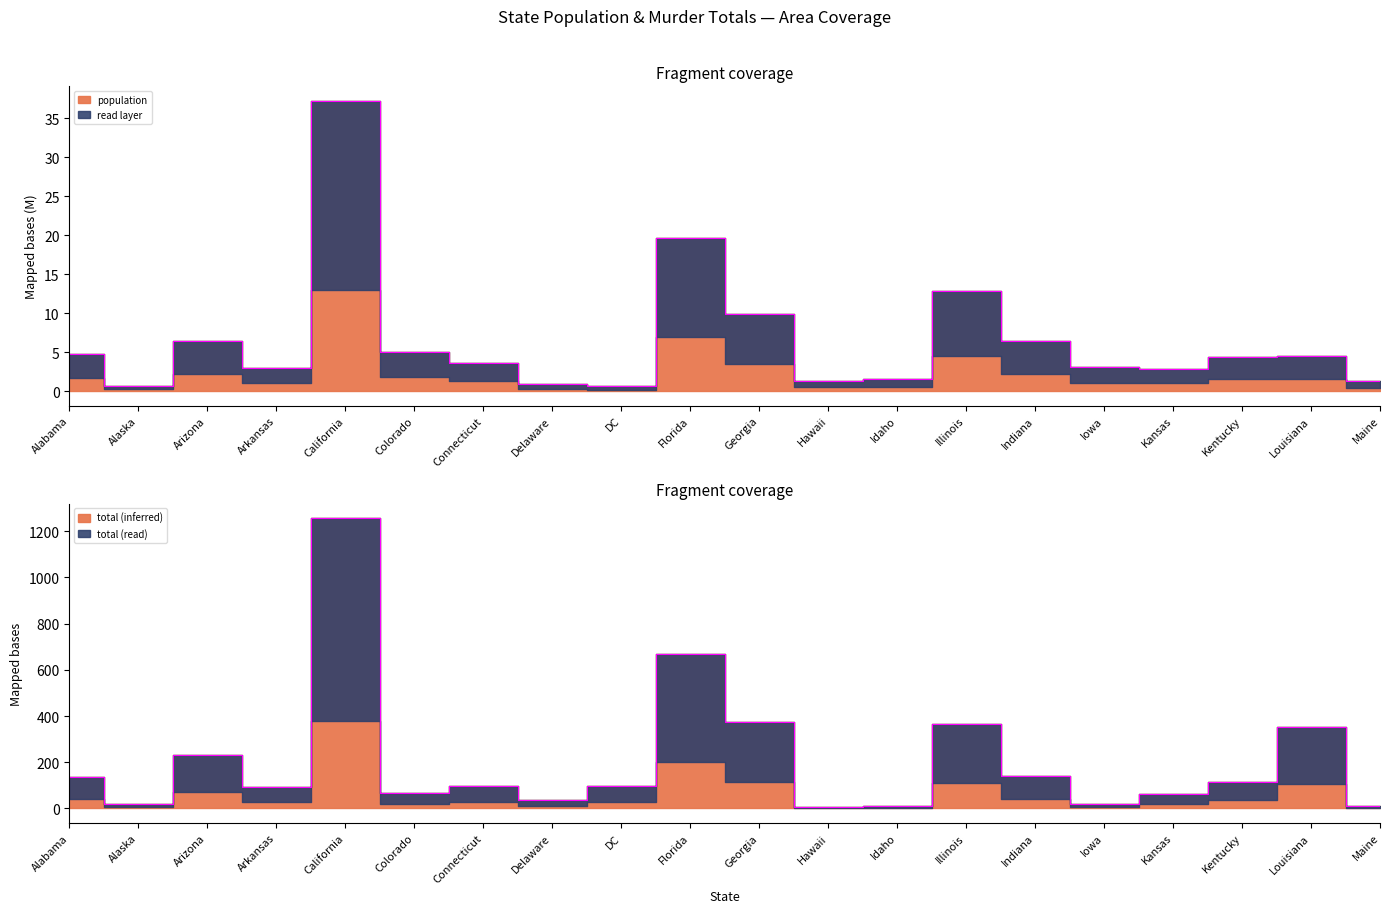

List the labels in order of value, largest first.

California, Florida, Georgia, Illinois, Louisiana, Arizona, Indiana, Alabama, Kentucky, DC, Connecticut, Arkansas, Colorado, Kansas, Delaware, Iowa, Alaska, Idaho, Maine, Hawaii